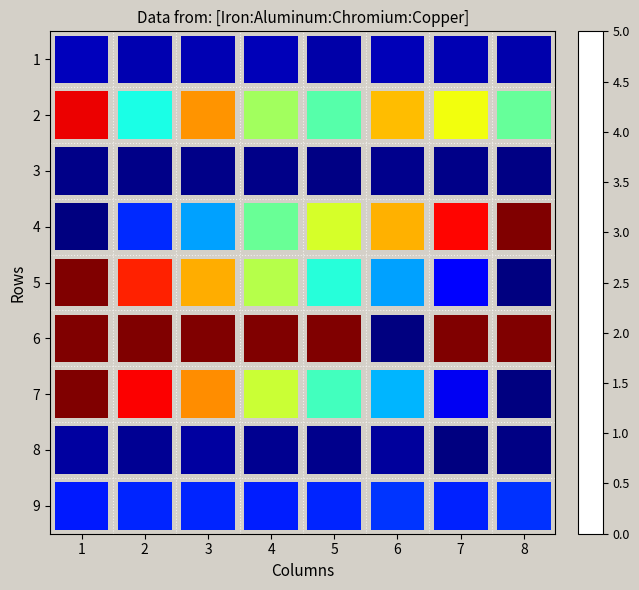

How many series are shown in this chart?

9